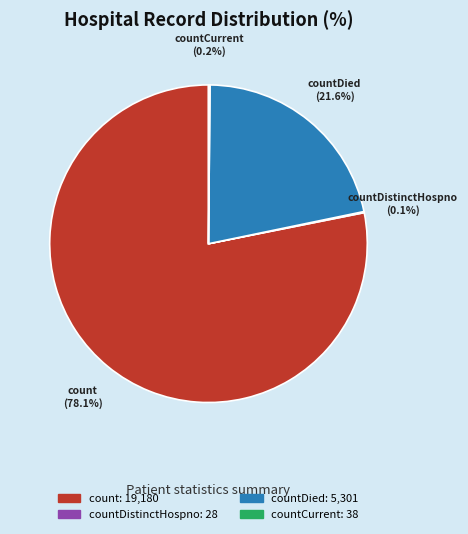

Which slice is the largest?

count